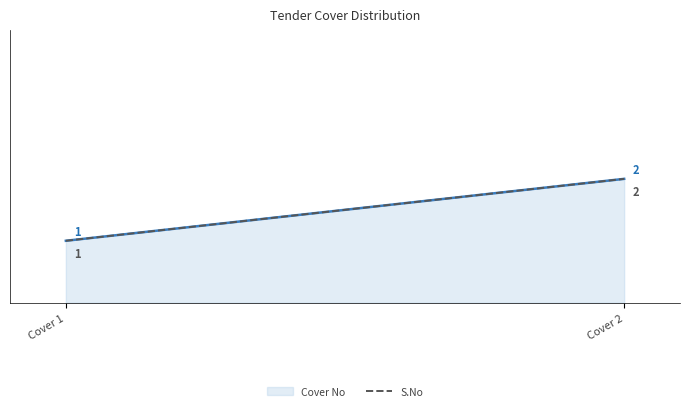

Read the value at Cover 2.

2